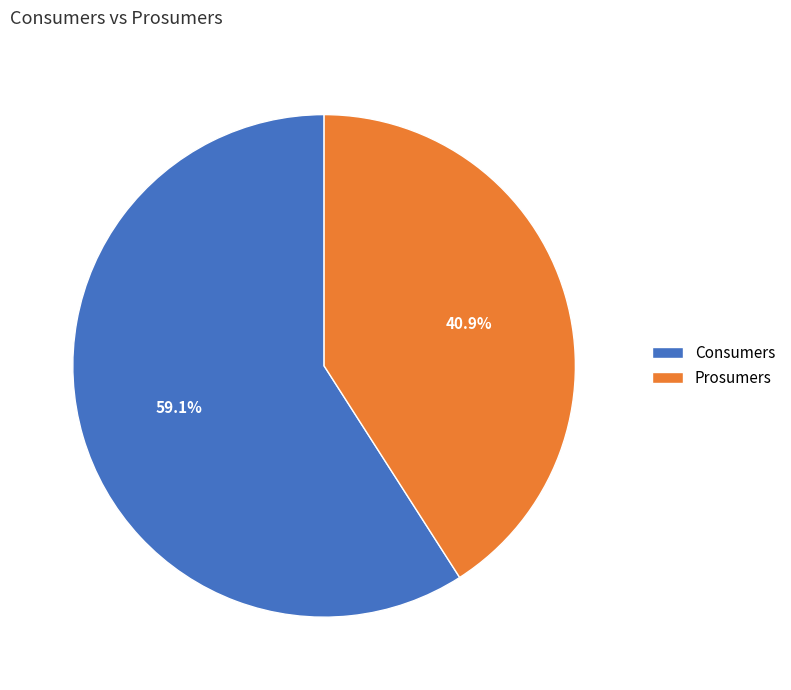

To the nearest percent, what is the combined percentage of Consumers and Prosumers?

100%